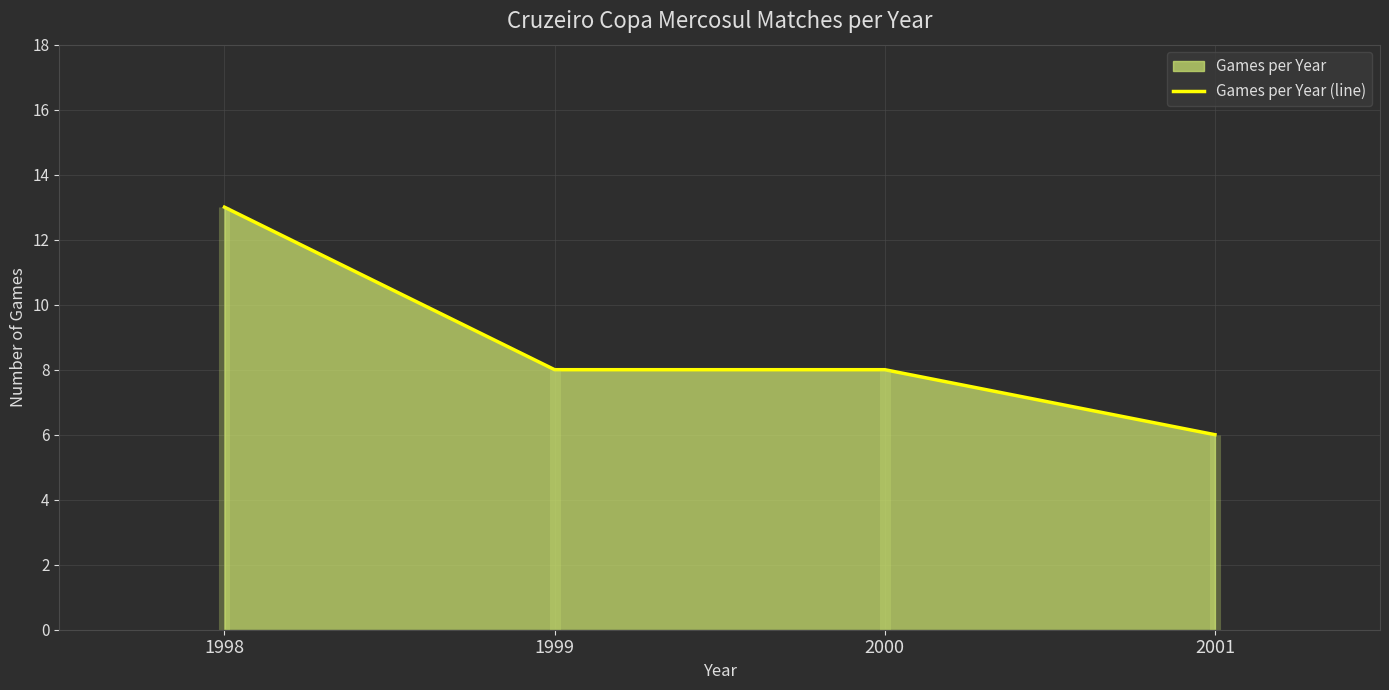

Rank the categories by value from highest to lowest.

1998, 1999, 2000, 2001